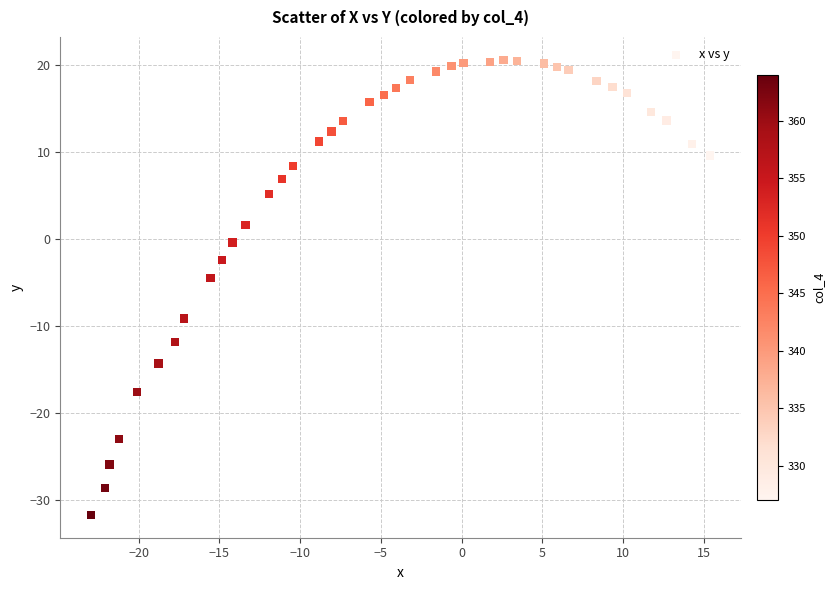

What is the range of X values (max minus min)?

38.3